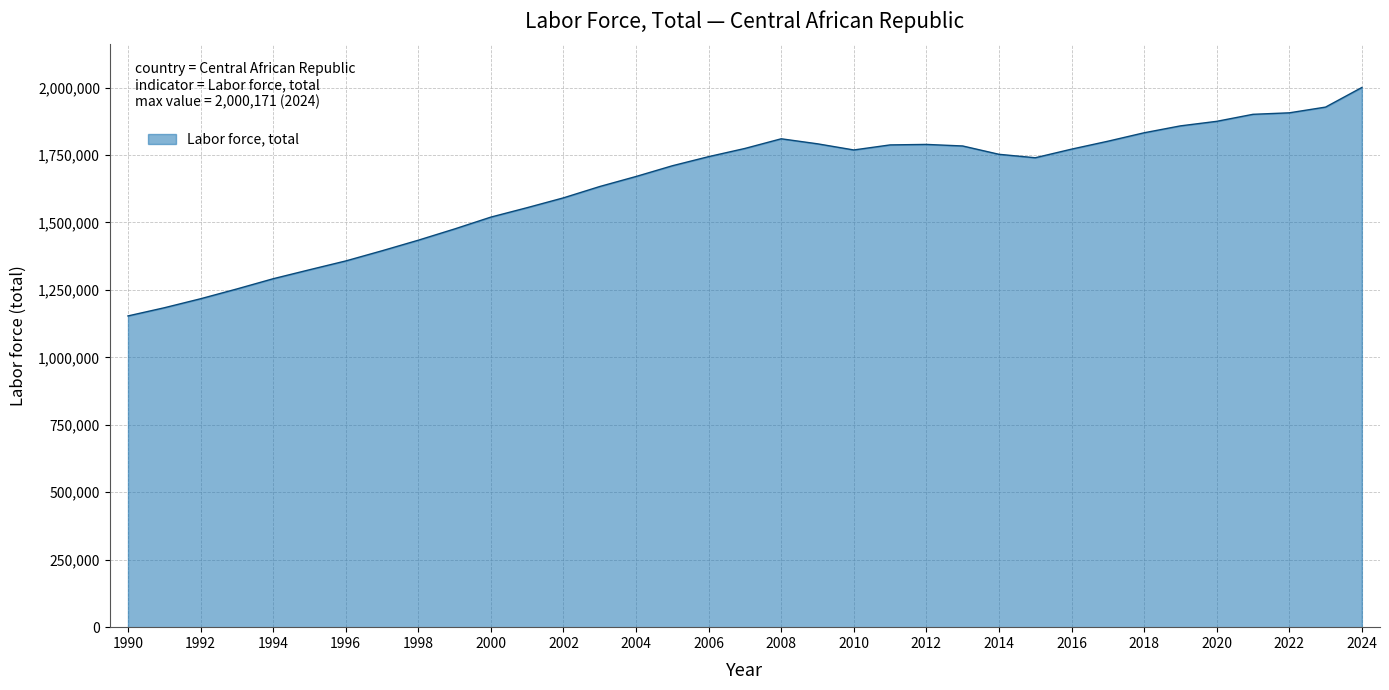

What is the maximum value shown in the chart?

2000171